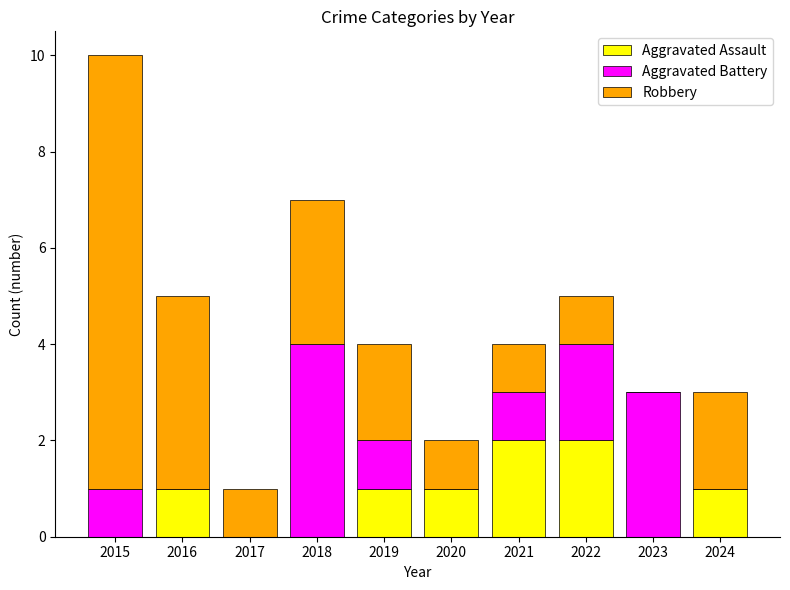

True or false: Aggravated Assault has a value of 2 at 2021.

True